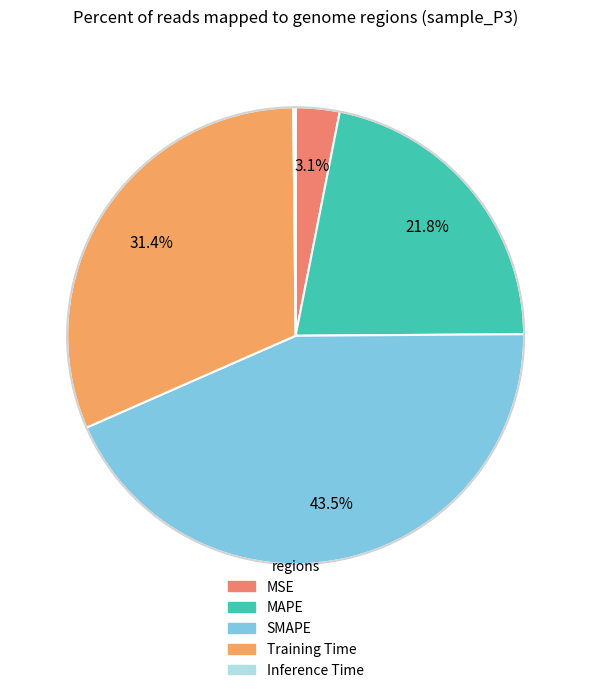

How many segments does this pie chart have?

5